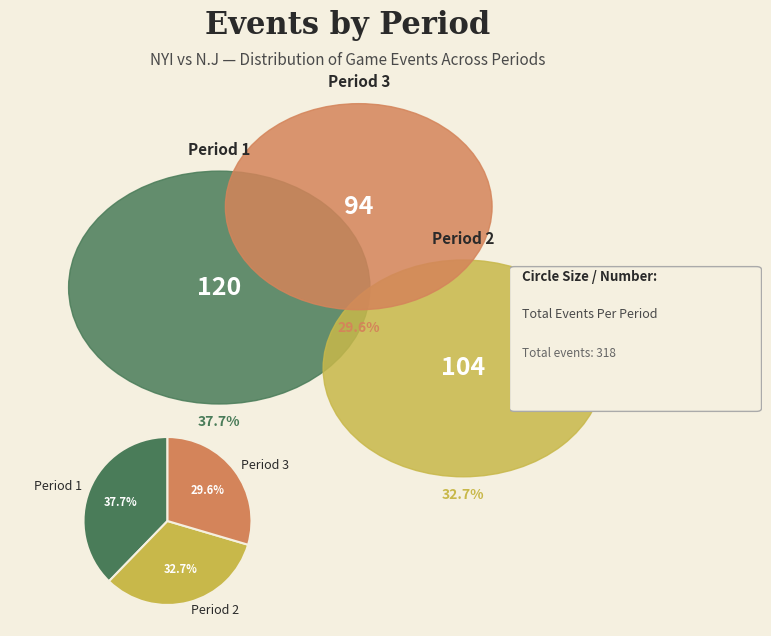

Which category has the biggest portion of the pie?

Period 1